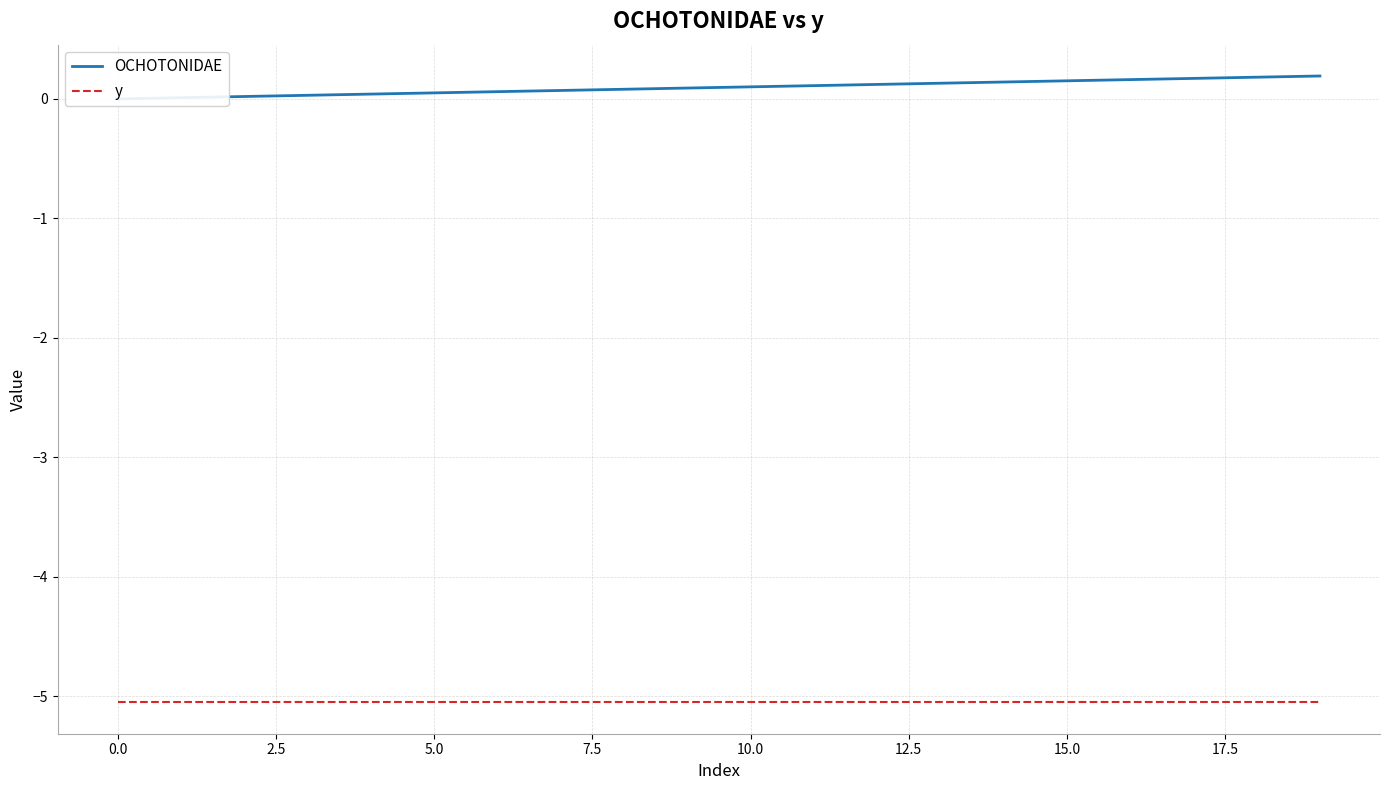

What value does the OCHOTONIDAE series have at 15.0?

0.1